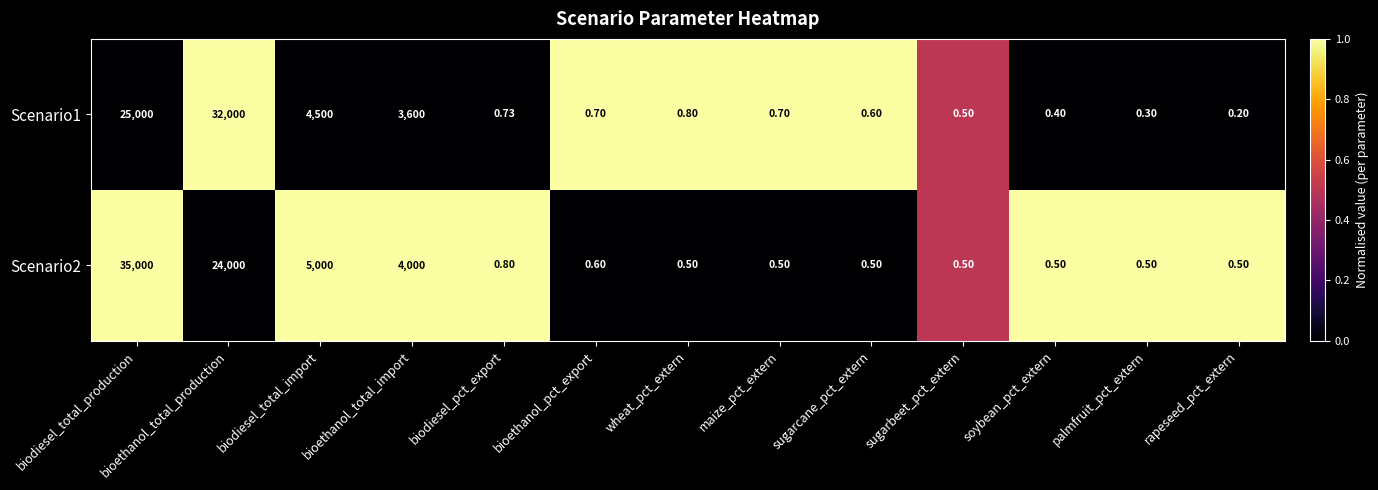

At which category is the sum across all series the highest?

biodiesel_total_production